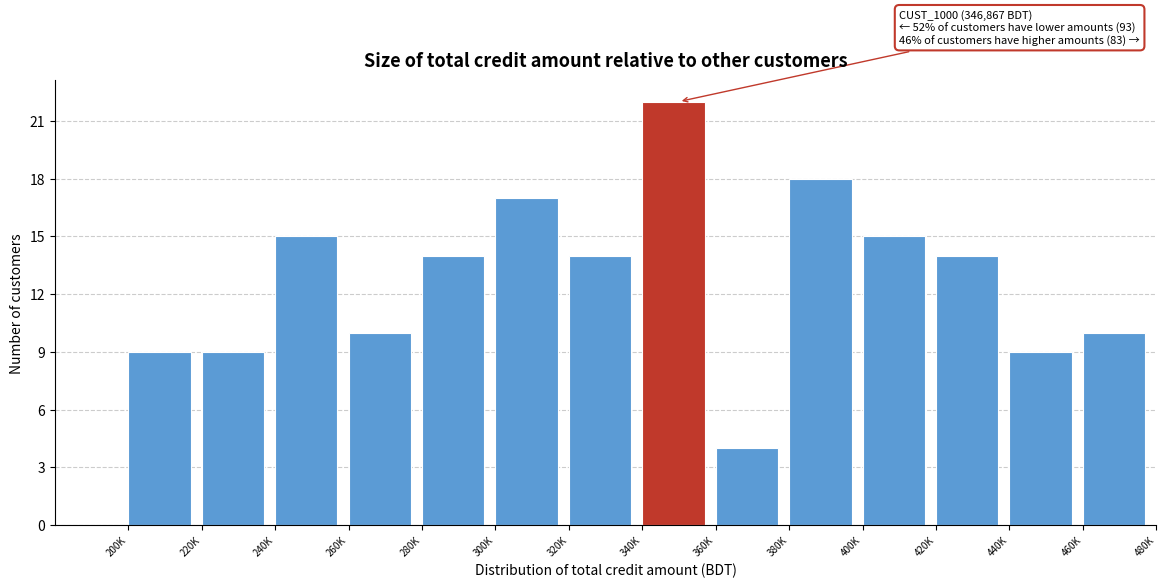

Reading left to right, what are all the values shown in this chart?

200K=9	220K=9	240K=15	260K=10	280K=14	300K=17	320K=14	340K=22	360K=4	380K=18	400K=15	420K=14	440K=9	460K=10